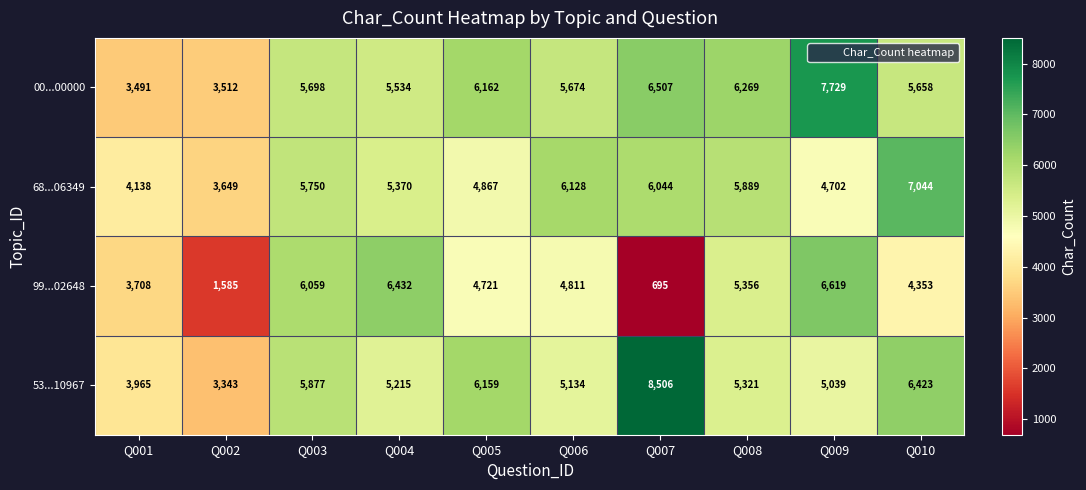

What is the maximum value for 00...00000?

7729